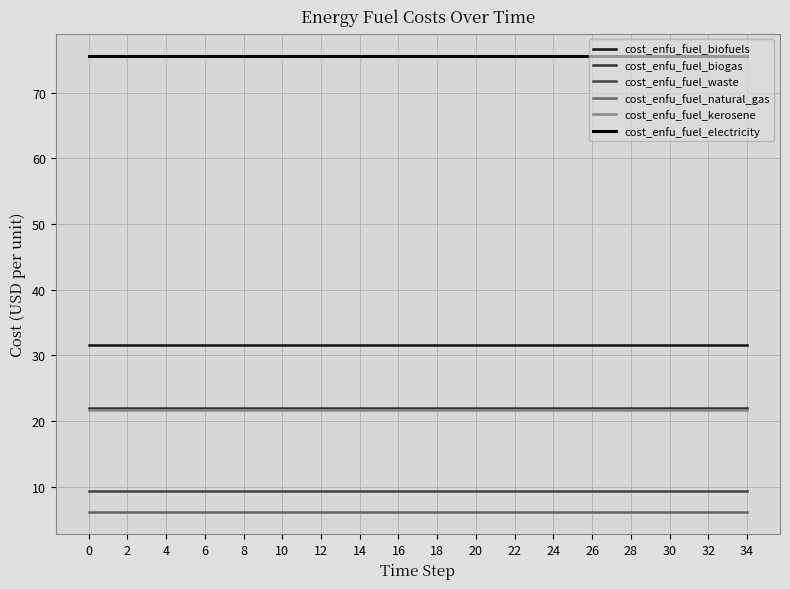

What are all the series names shown in the legend?

cost_enfu_fuel_biofuels, cost_enfu_fuel_biogas, cost_enfu_fuel_waste, cost_enfu_fuel_natural_gas, cost_enfu_fuel_kerosene, cost_enfu_fuel_electricity